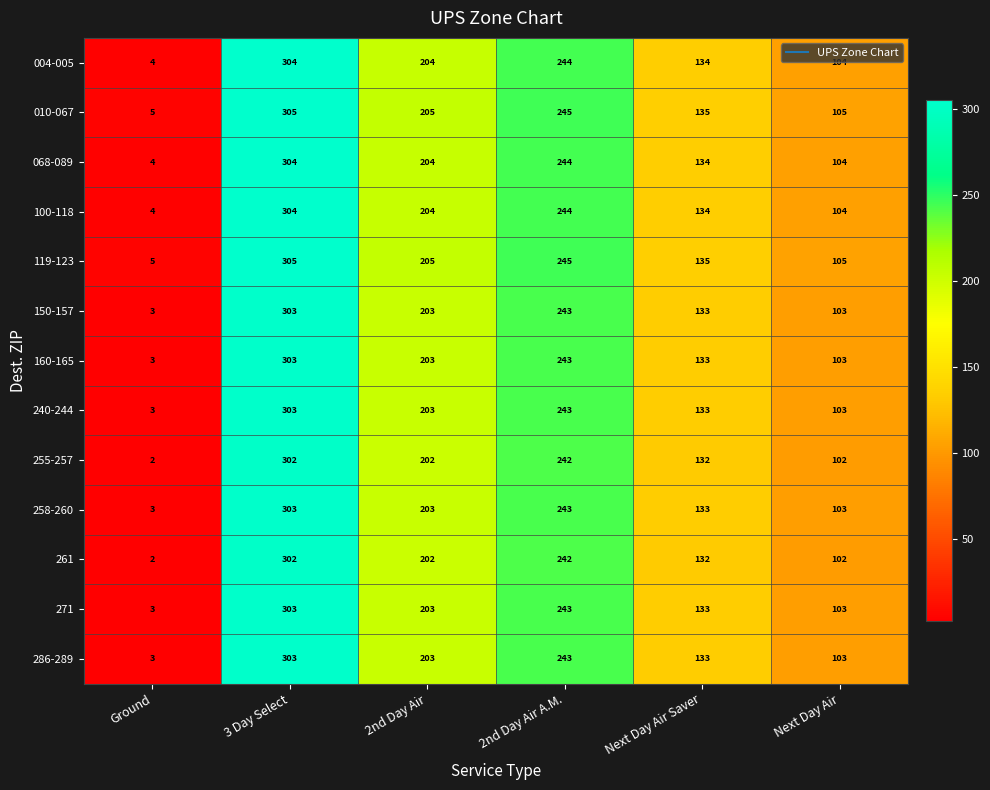

Rank the categories by 004-005 value from lowest to highest.

Ground, Next Day Air, Next Day Air Saver, 2nd Day Air, 2nd Day Air A.M., 3 Day Select